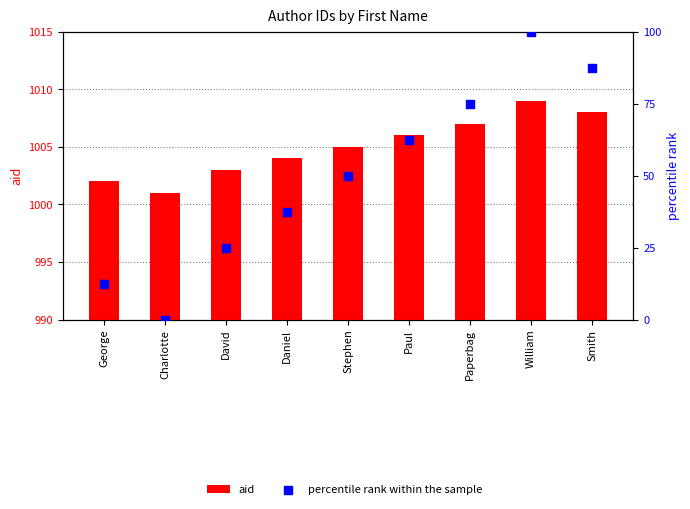

Which series has the largest total across all categories?

aid